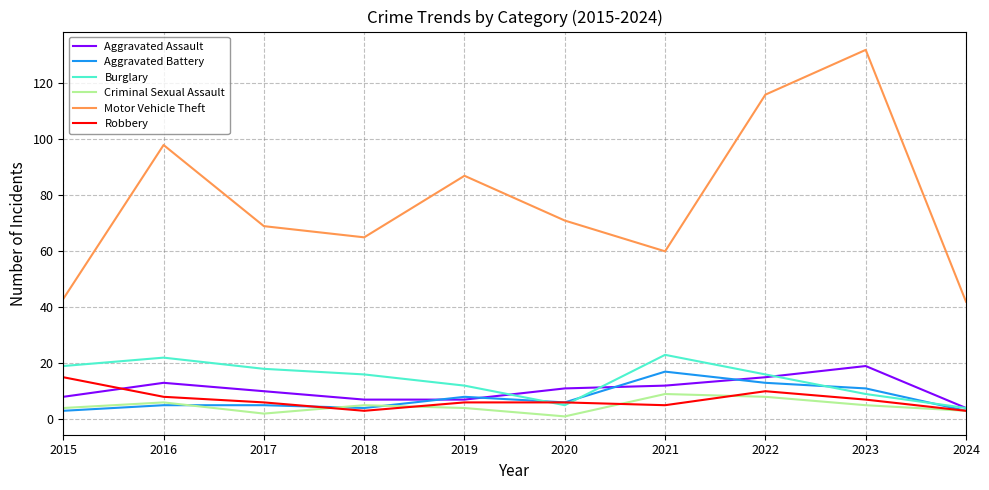

What is the minimum value for Motor Vehicle Theft?

42